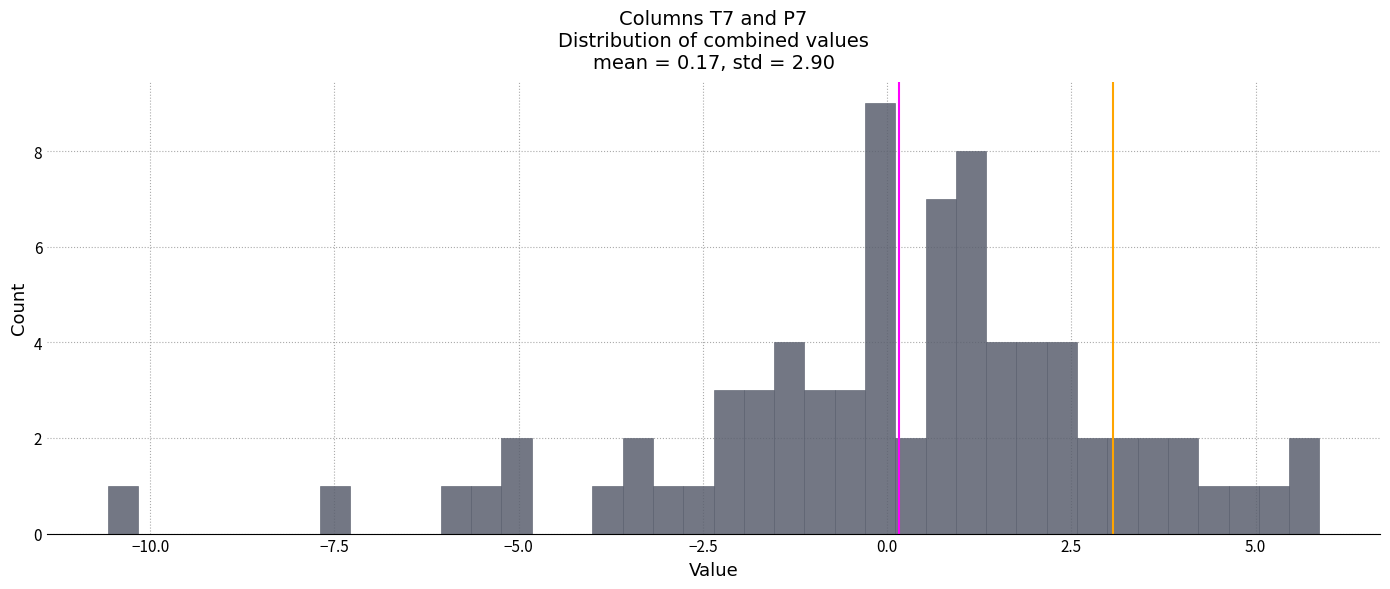

Read against the x-axis, roughly where is the centre of the tallest bar?

0.0